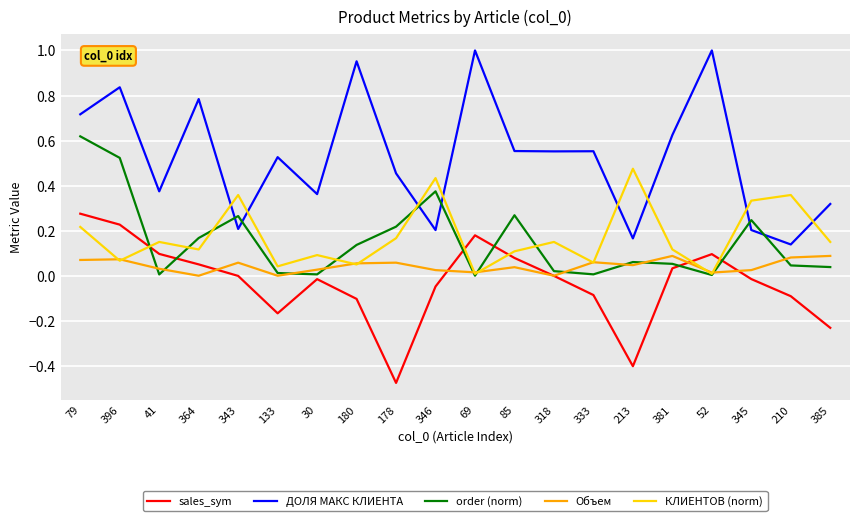

What position from the left is 178?

9